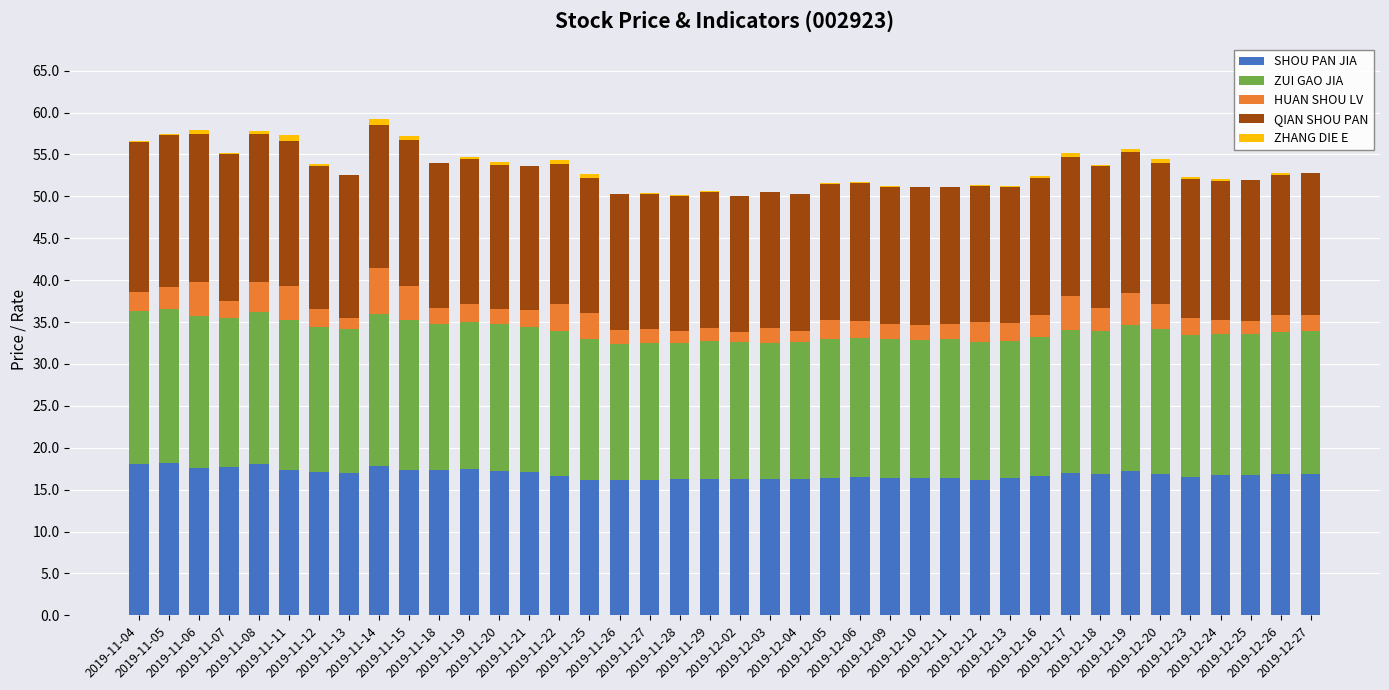

The value of ZHANG DIE E at 2019-12-19 is 0.4. True or false?

True